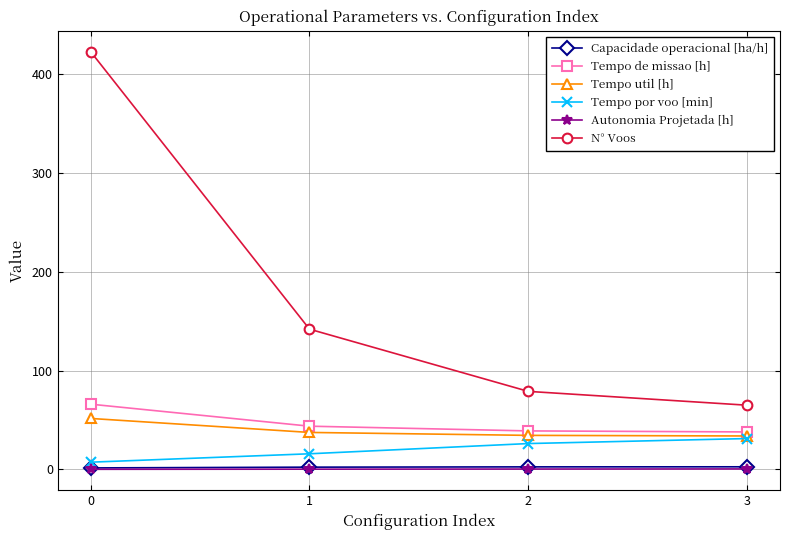

What is the spread (max minus min) of values at 0?

422.9